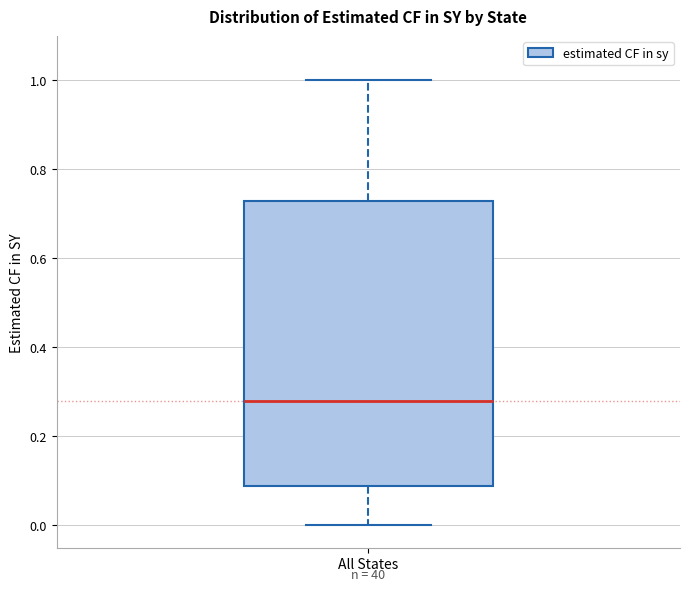

Where is the lower edge of the box for All States on the y-axis? The values are not printed on the chart, so give them approximately, as read against the axis.

0.08